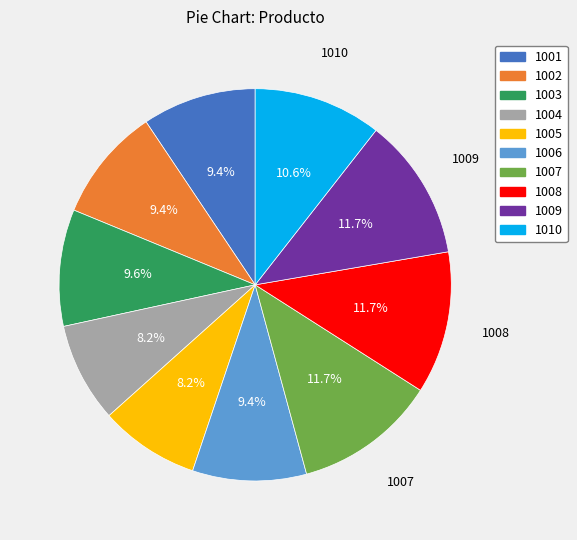

Do 1008 and 1004 together represent more than half of the pie?

No